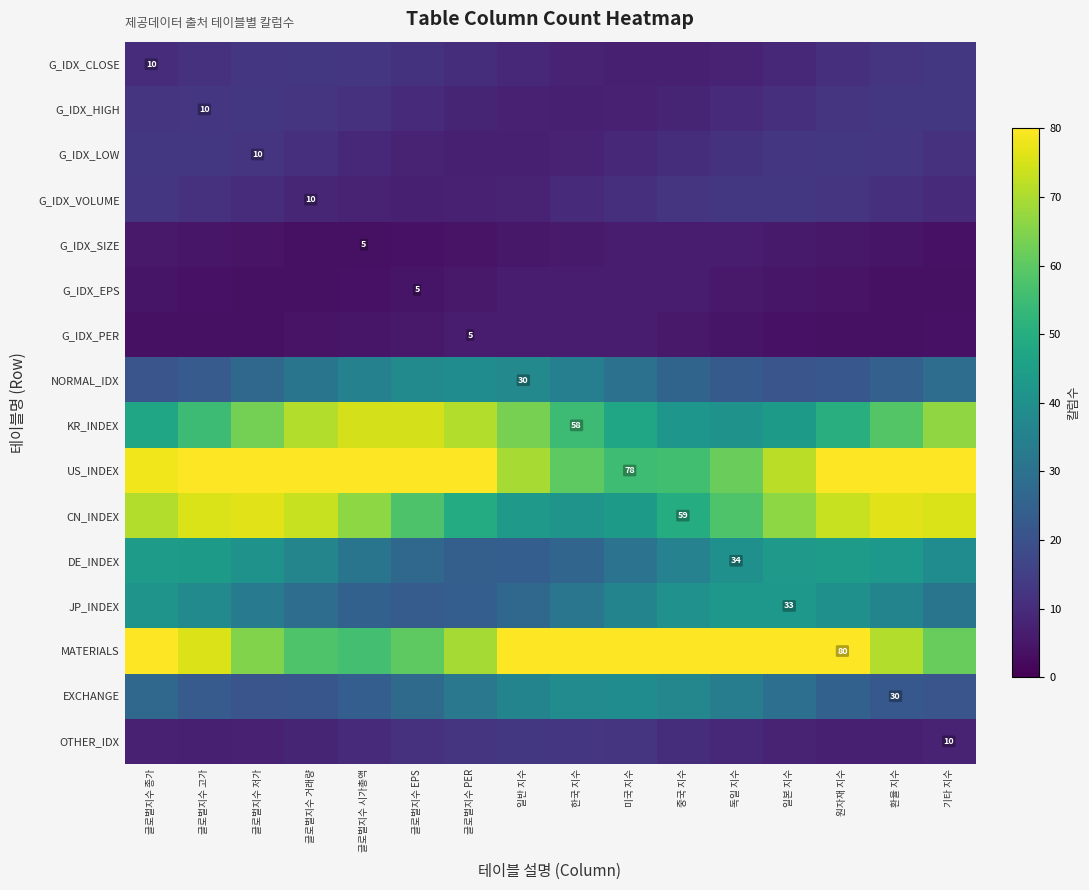

The G_IDX_EPS series shows 3.5 at 글로벌지수 저가. True or false?

True